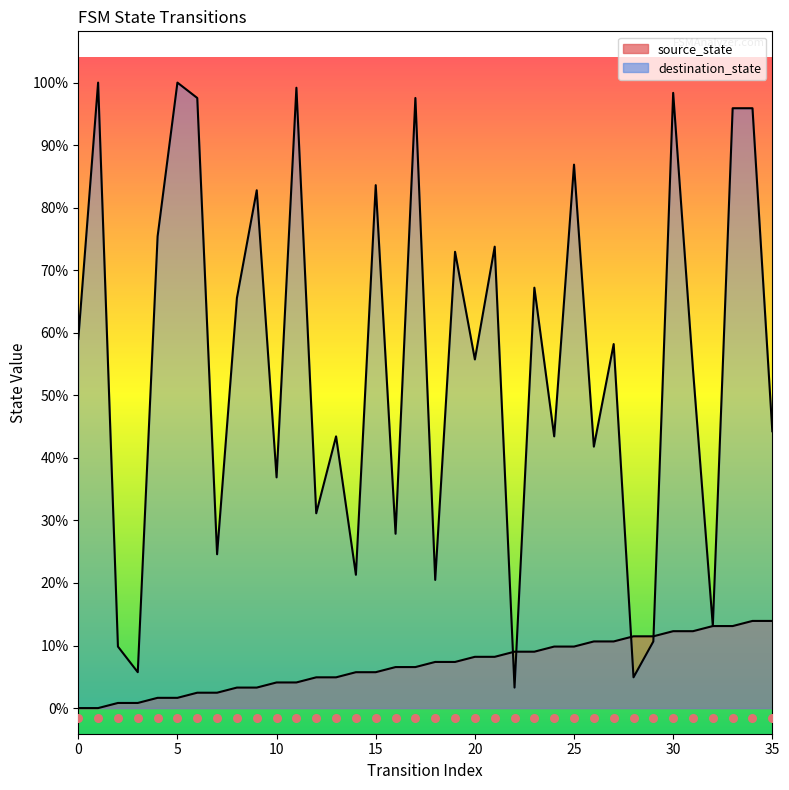

Is the value of source_state at 11 greater than the value of destination_state at 3?

No